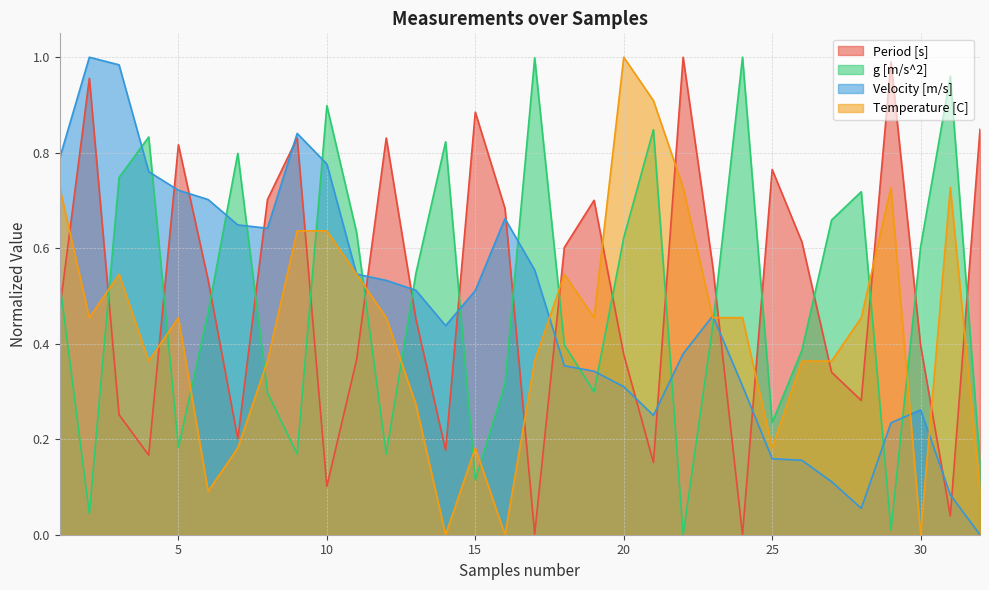

Does the chart have visible grid lines?

Yes